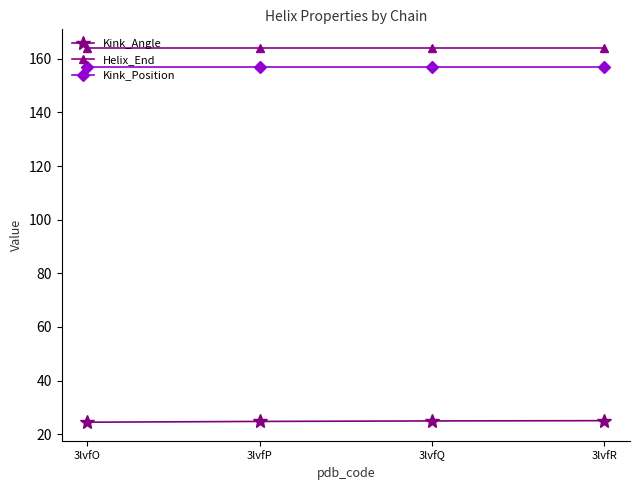

What value does the Kink_Angle series have at 3lvfP?

24.7